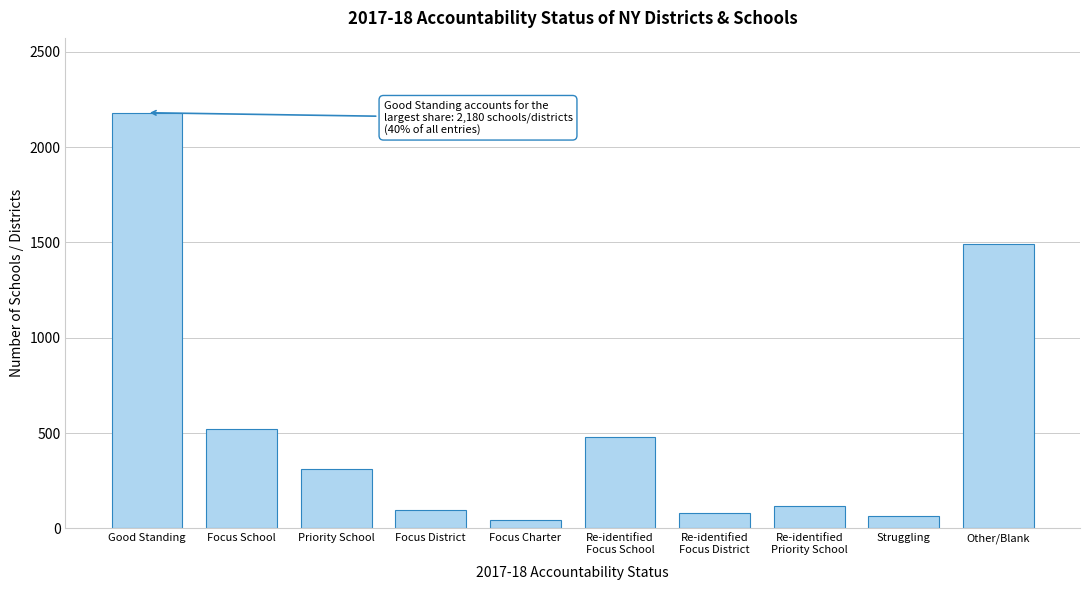

Reading right to left, transcribe all the data shown in this chart.

1491	65	120	82	480	45	95	310	520	2180